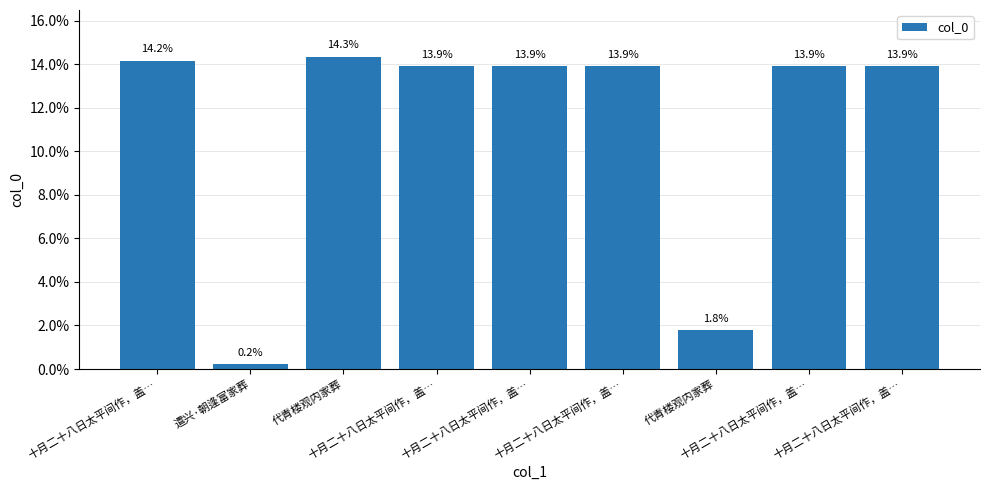

How many values are below 13?

2